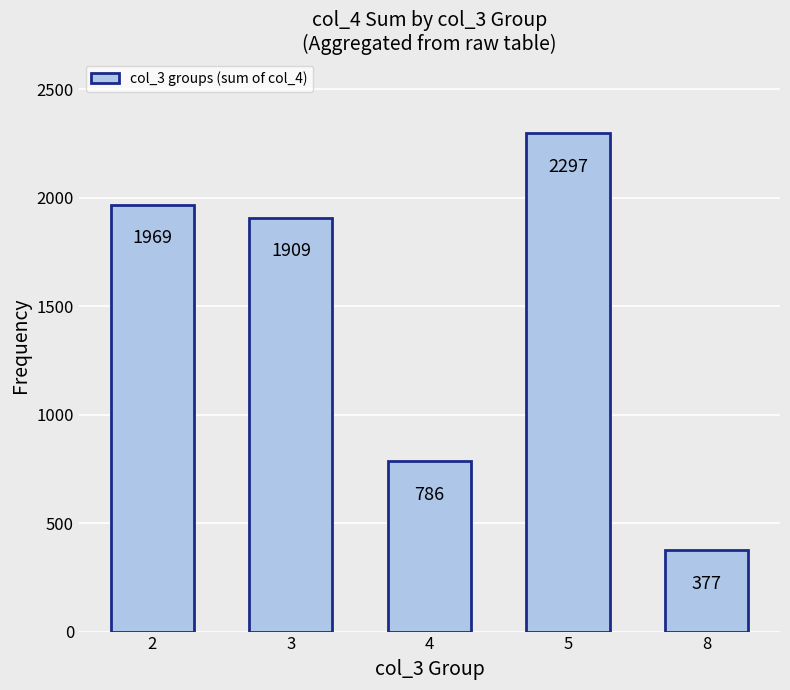

At which label does the data first exceed 1909?

2